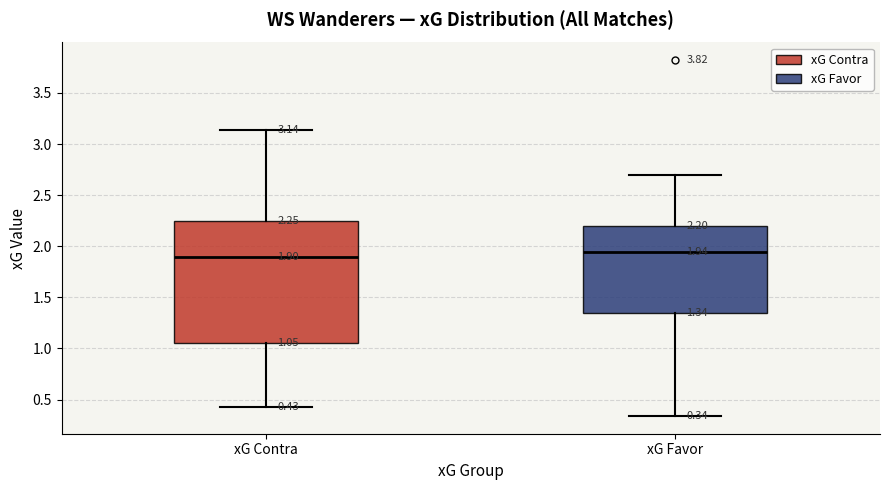

Comparing the boxes themselves (not the whiskers), which one is the tallest?

xG Contra